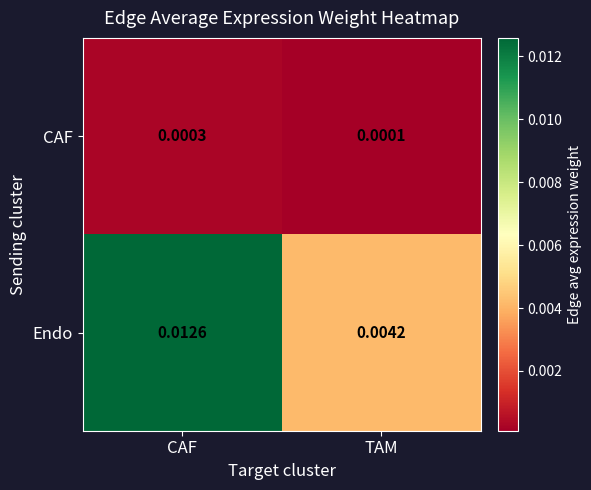

How many distinct data groups are displayed?

2